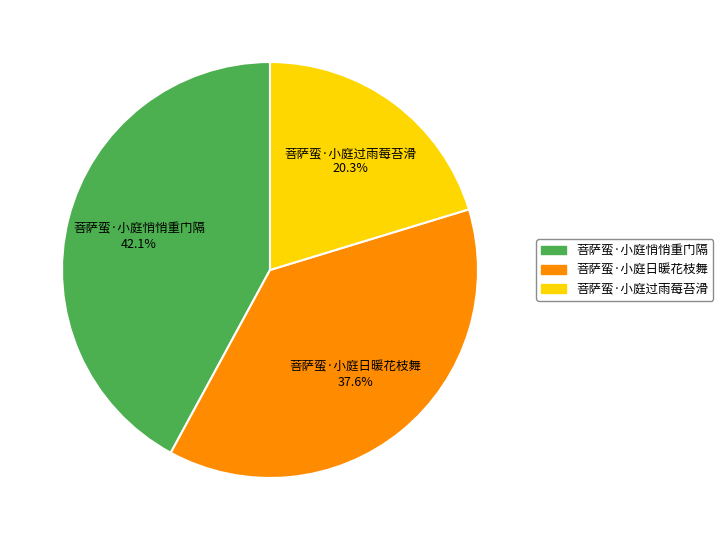

How much of the chart is everything except 菩萨蛮·小庭日暖花枝舞?

62.4%